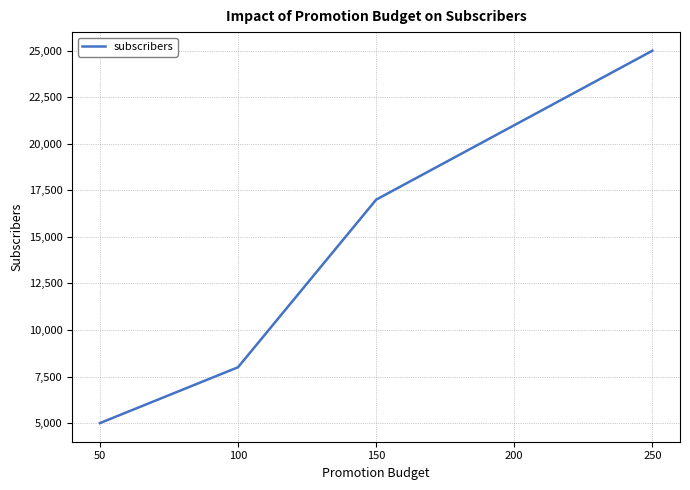

Which has a higher value, 50 or 100?

100